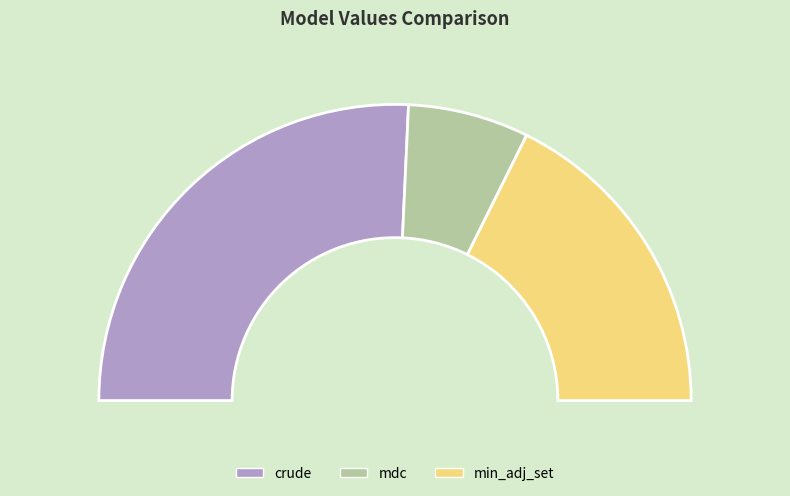

To the nearest percent, what is the difference between the mdc and min_adj_set slice percentages?

22%